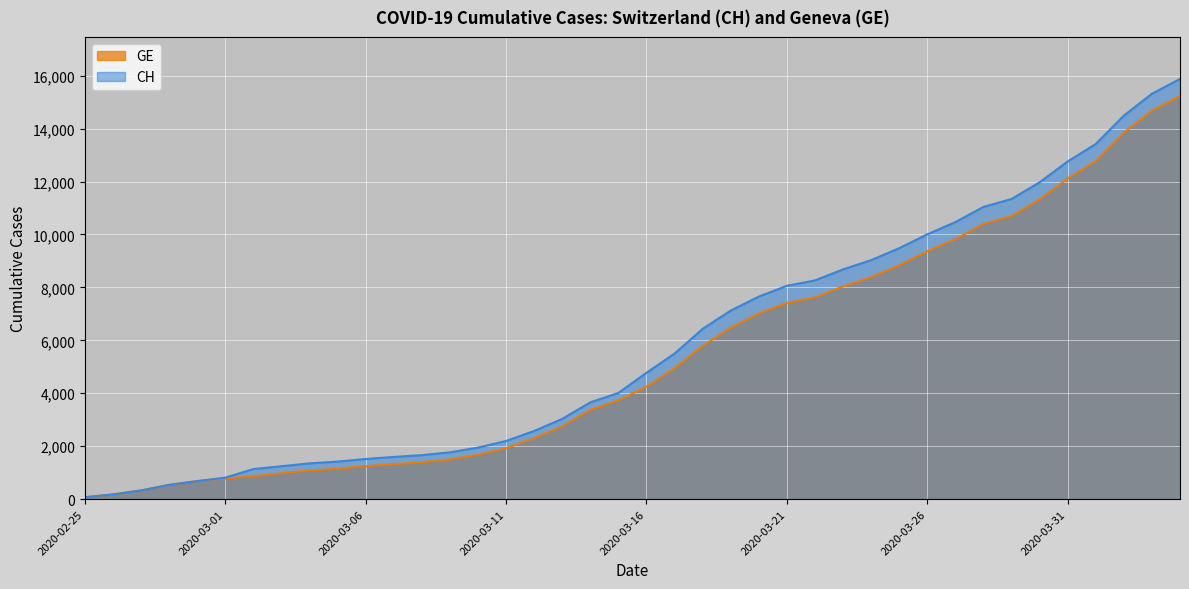

What is the label of the 2nd point from the right?

2020-04-03